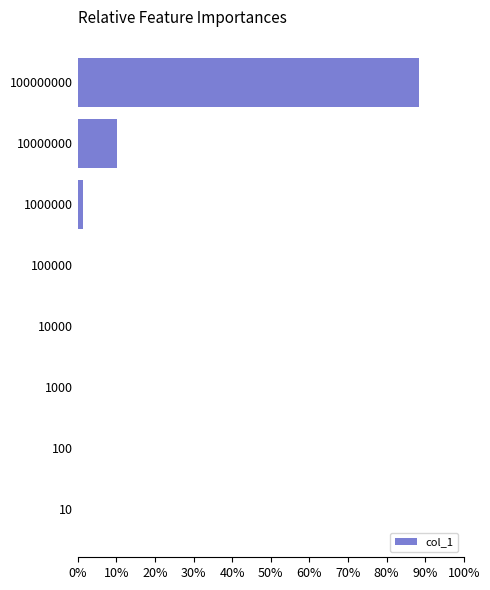

Where is the data nearest to the value 44?

10000000